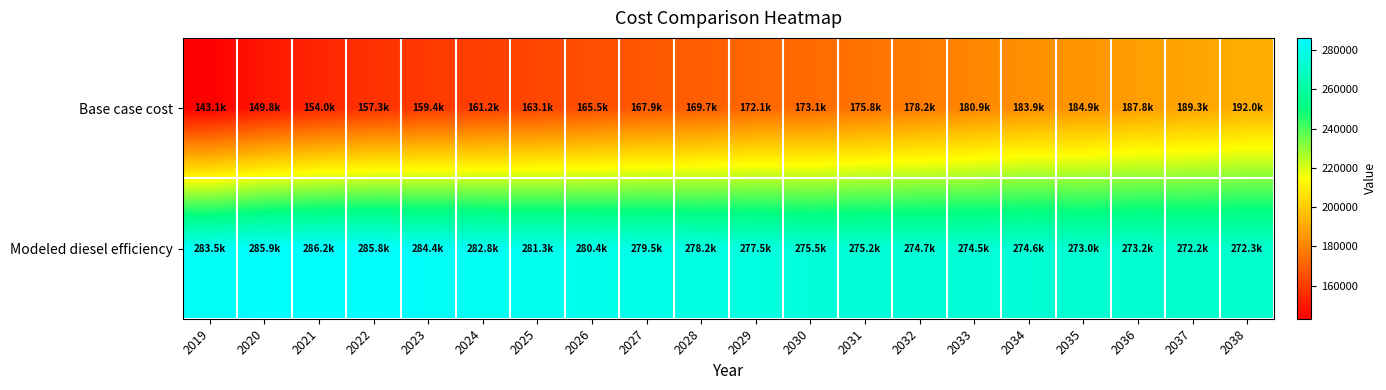

Which series has the widest spread of values?

Base case cost